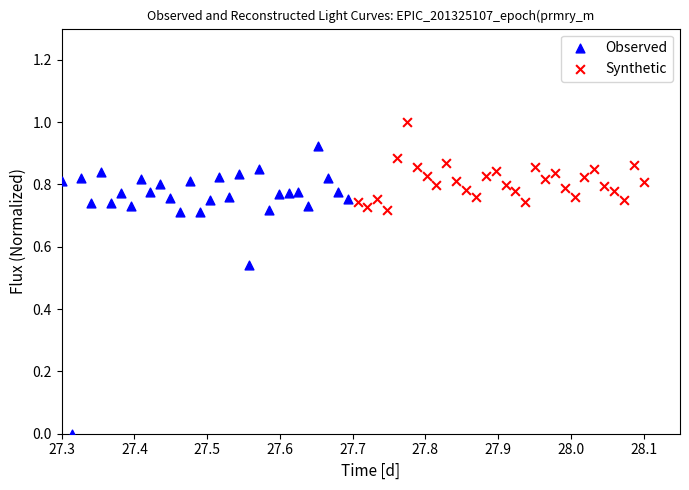

Which series has the largest Y range (max minus min)?

Observed